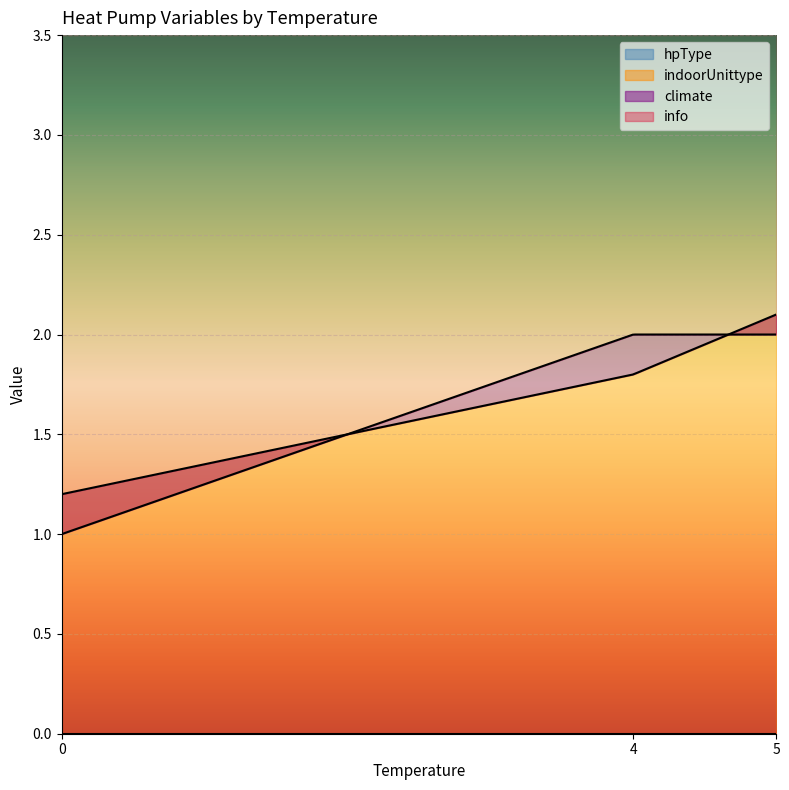

At which category is the sum across all series the highest?

5